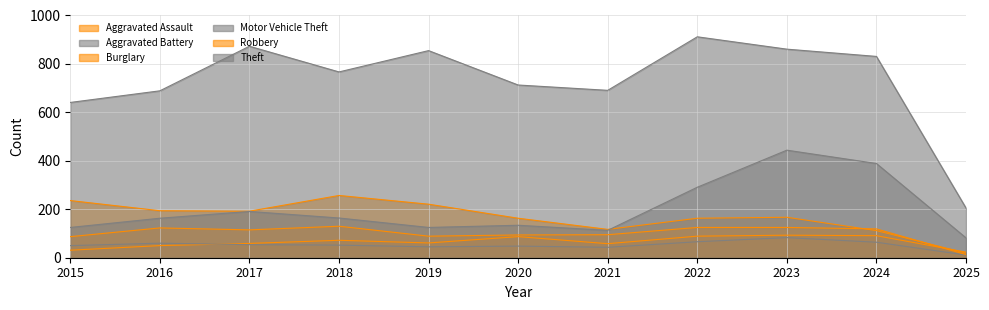

At which label does Burglary first exceed 167?

2015